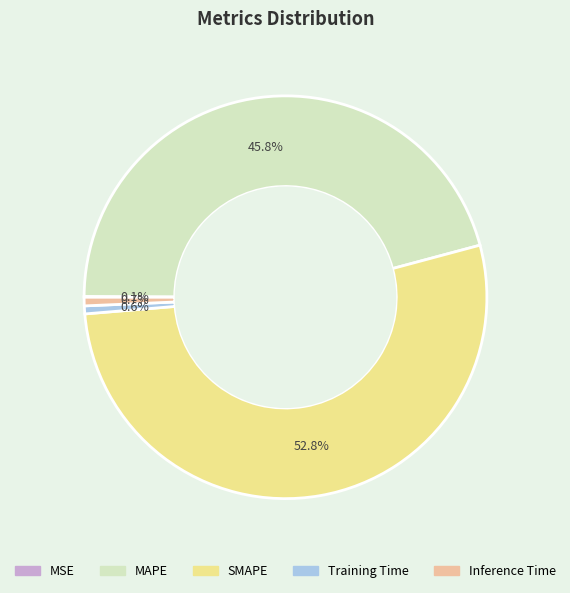

What percentage is the MAPE slice, to the nearest percent?

46%